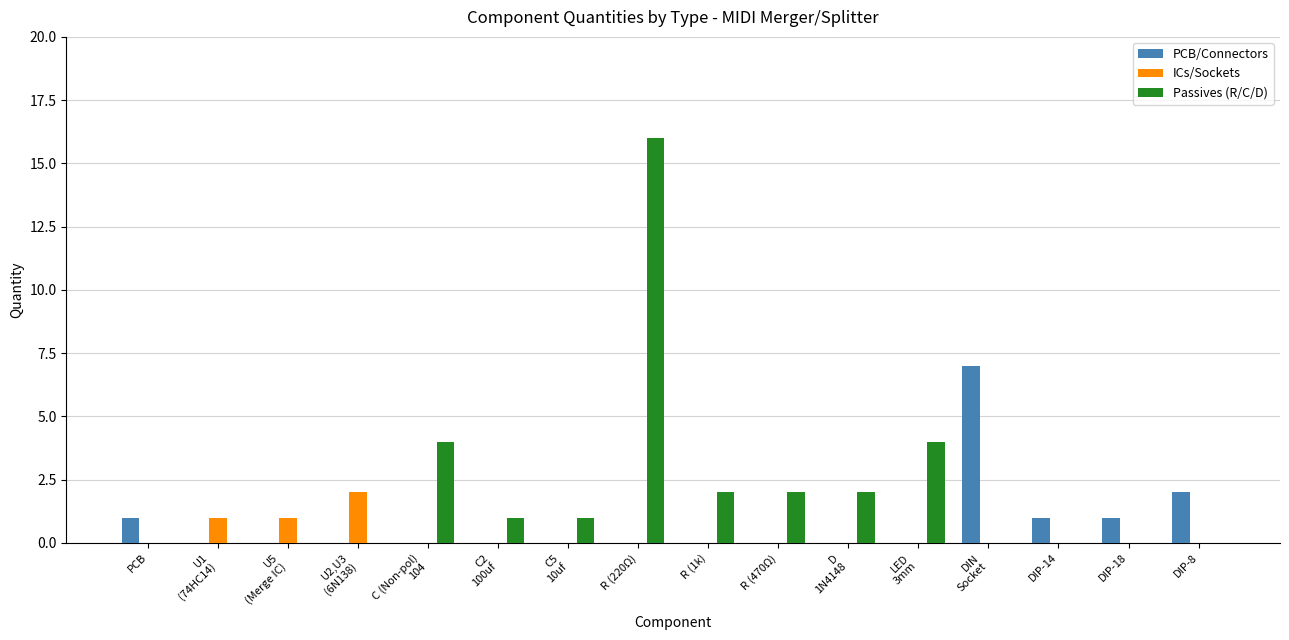

Which series has the widest spread of values?

Passives (R/C/D)